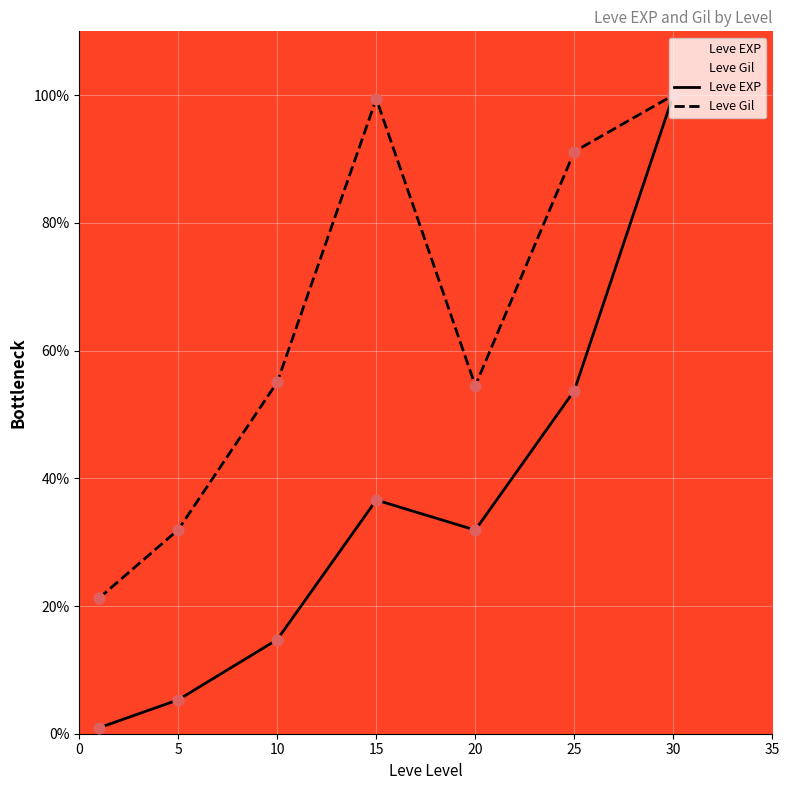

What are all the series names shown in the legend?

Leve EXP, Leve Gil